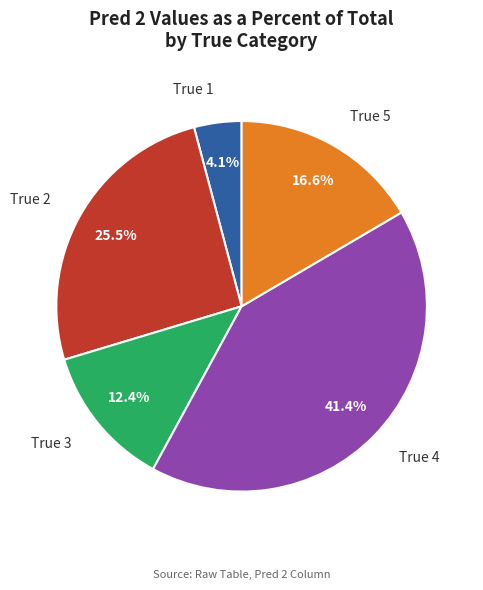

How many segments does this pie chart have?

5